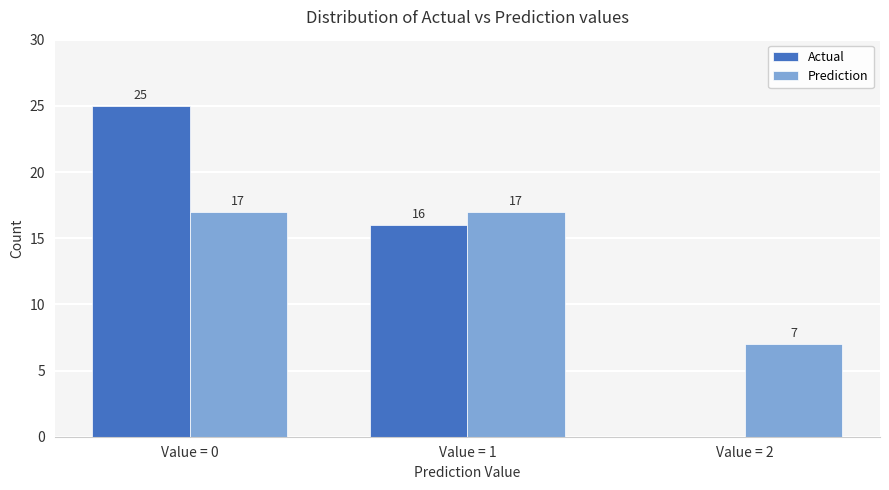

Count the number of categories in the chart.

3